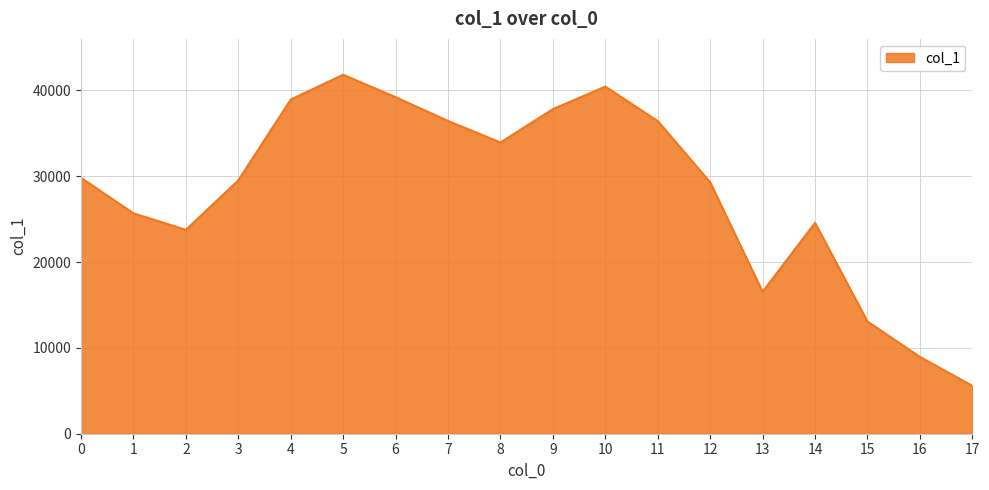

The chart shows a value of 6090 at 2. True or false?

False